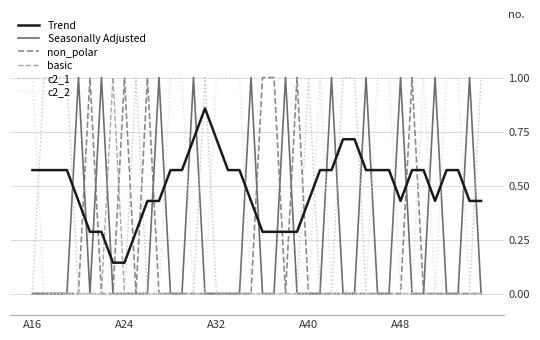

Which series ends up on top after the final intersection of Trend and c2_1?

c2_1